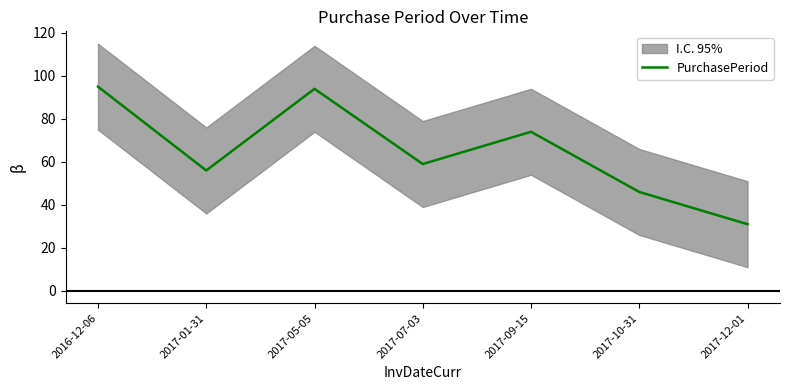

What is the sum of the values at 2017-07-03 and 2017-05-05?

153